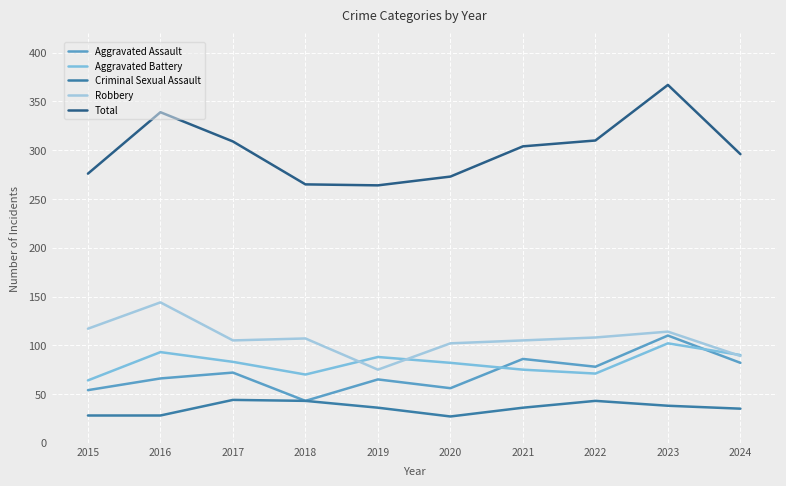

In Criminal Sexual Assault, how many points are higher than both neighbors (excluding endpoints)?

2